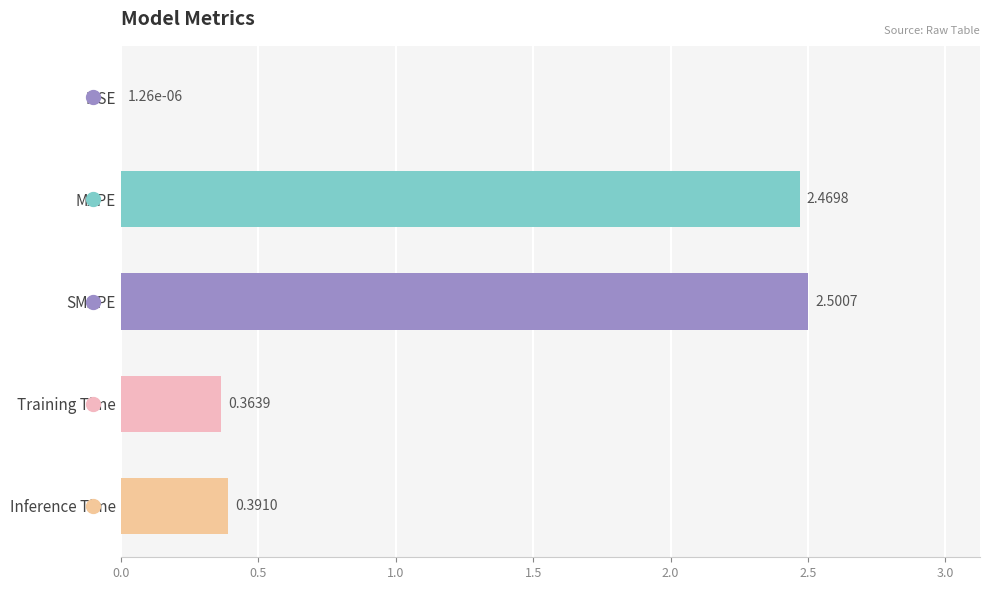

Where is the data nearest to the value 1?

Inference Time